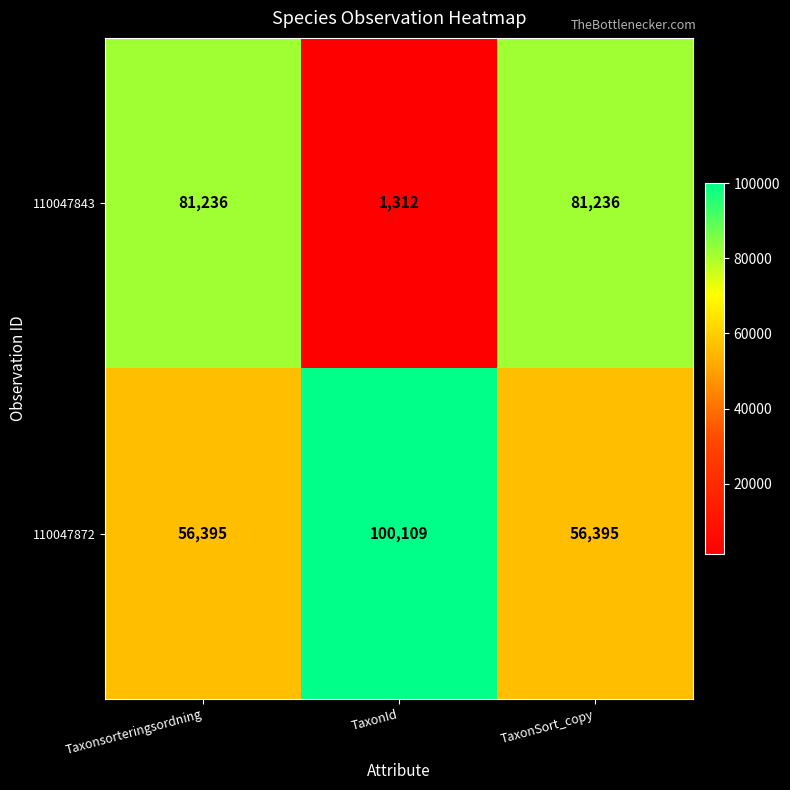

Reading left to right, list all the values displayed in this chart.

110047843: Taxonsorteringsordning=81236	TaxonId=1312	TaxonSort_copy=81236
110047872: Taxonsorteringsordning=56395	TaxonId=100109	TaxonSort_copy=56395